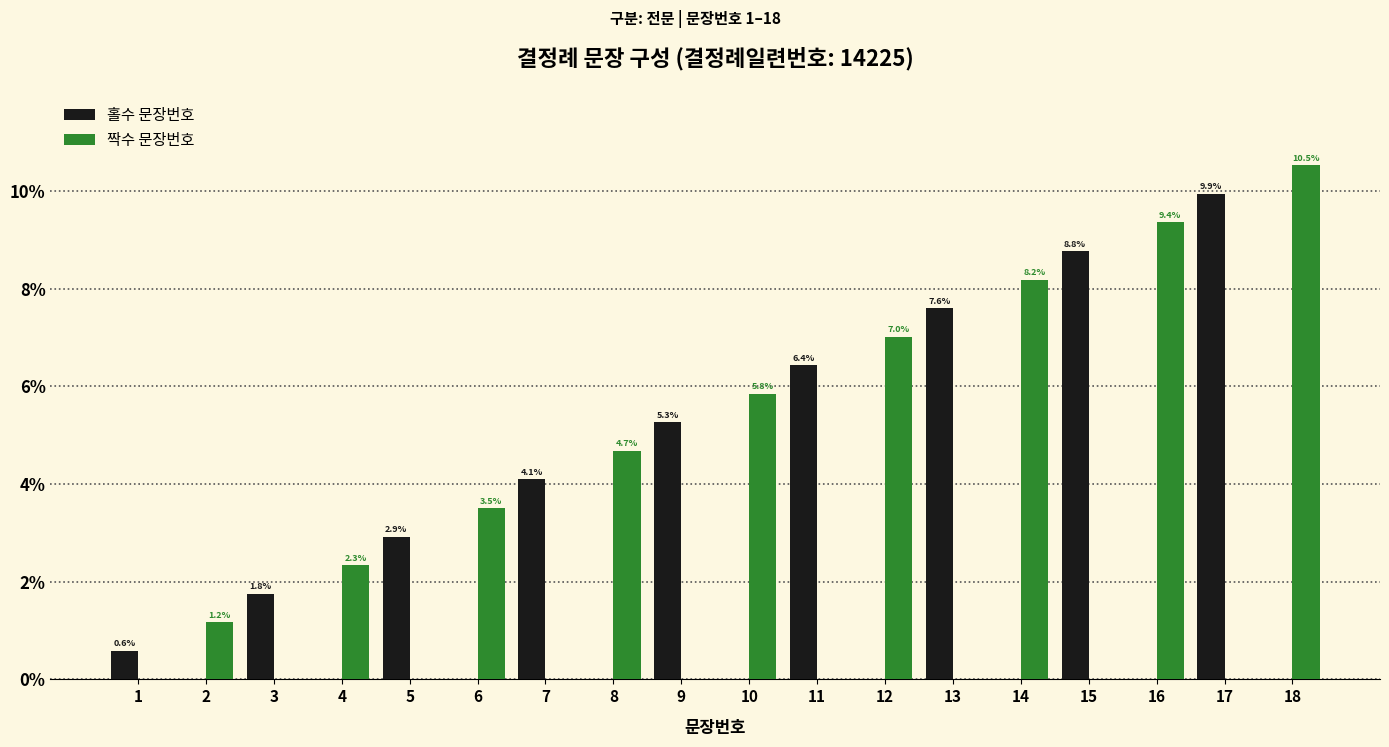

Where is 짝수 문장번호 nearest to the value 5?

8